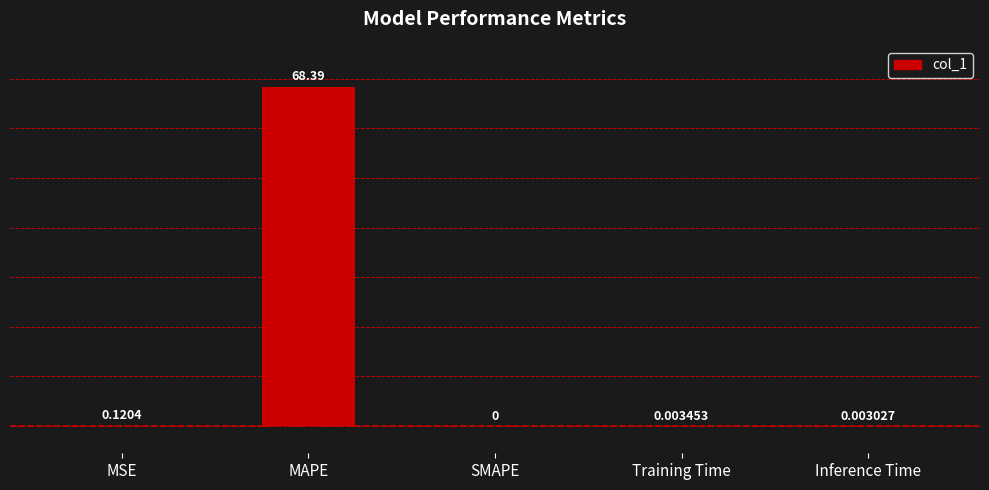

What is the sum of all values?

68.5